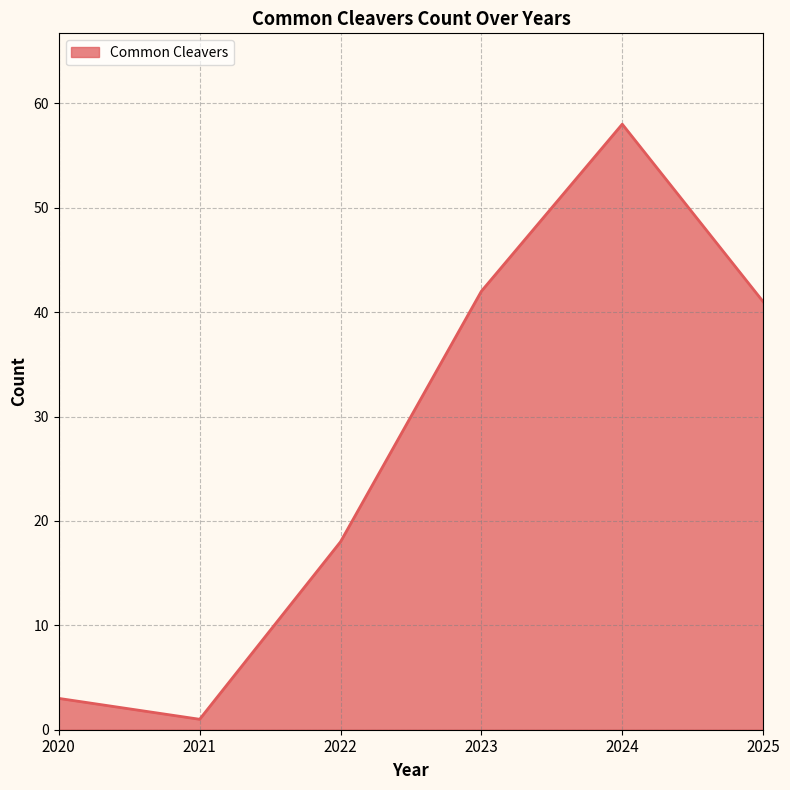

Which label corresponds to the smallest value in the chart?

2021